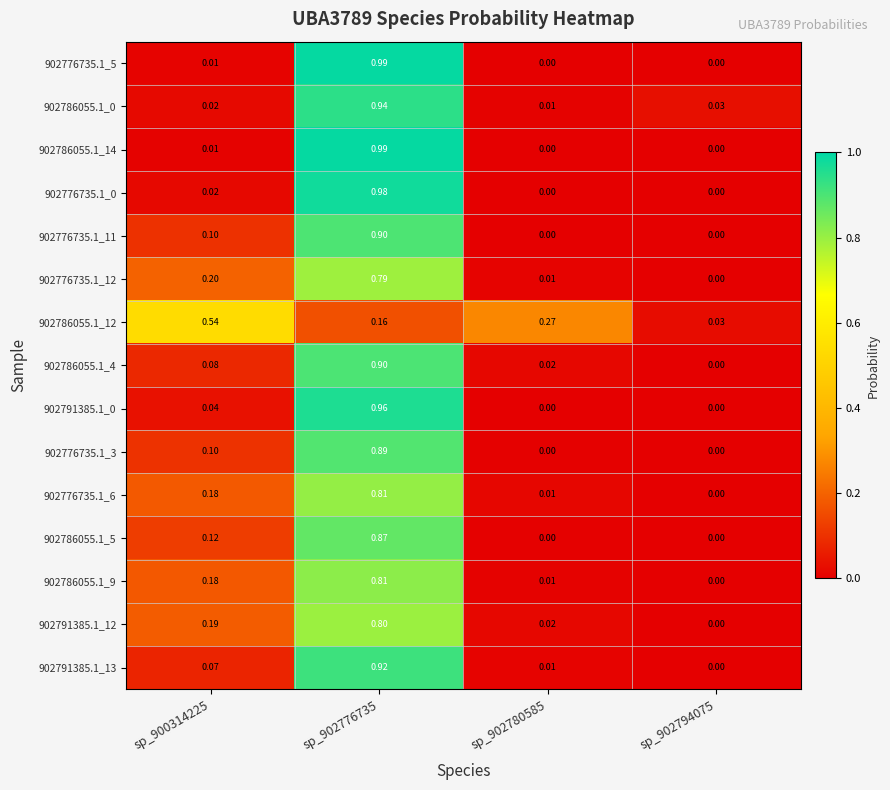

How many series are shown in this chart?

15